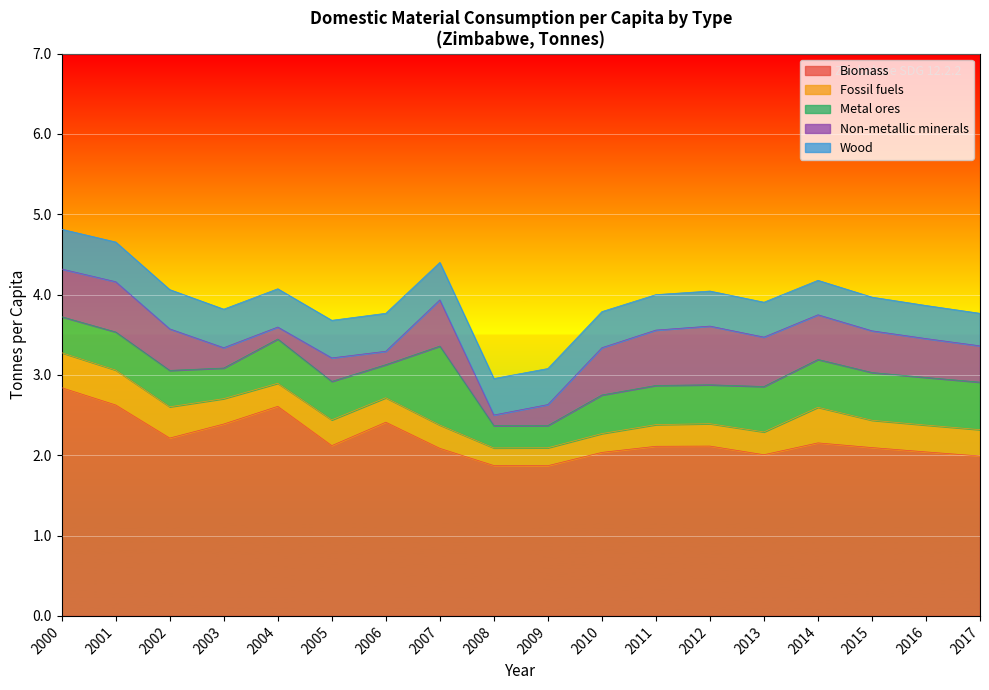

What is the difference between the maximum and minimum values in the Fossil fuels series?

0.2